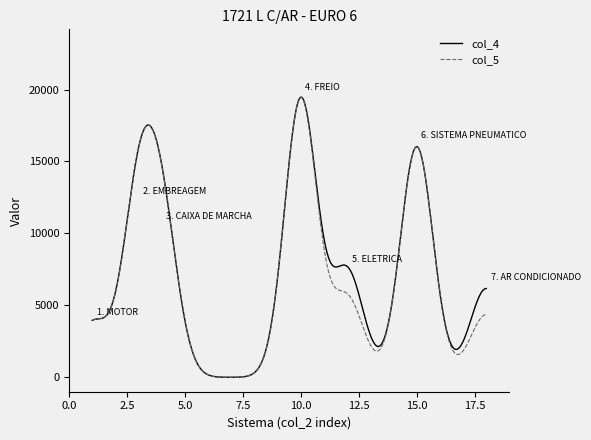

What is the greatest value displayed?

19470.5